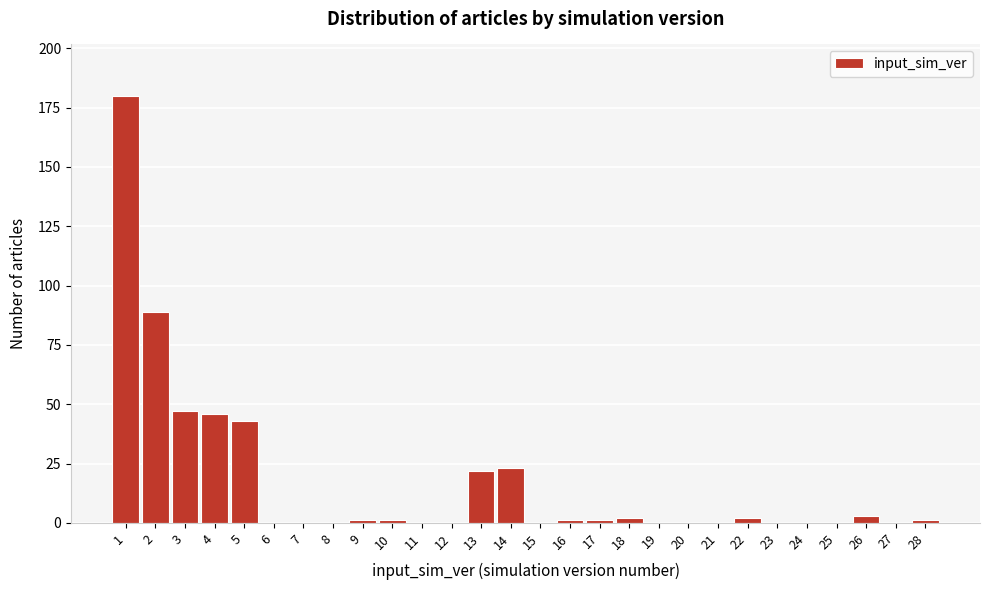

Reading left to right, transcribe this chart: for each bar, give the range it covers on the x-axis and its height. The values are not printed on the chart, so give them approximately, as read against the axis.

0.5 to 1.5: 180
1.5 to 2.5: 90
2.5 to 3.5: 45
3.5 to 4.5: 45
4.5 to 5.5: 45
5.5 to 6.5: 0
6.5 to 7.5: 0
7.5 to 8.5: 0
8.5 to 9.5: under 5
9.5 to 10.5: under 5
10.5 to 11.5: 0
11.5 to 12.5: 0
12.5 to 13.5: 20
13.5 to 14.5: 25
14.5 to 15.5: 0
15.5 to 16.5: under 5
16.5 to 17.5: under 5
17.5 to 18.5: under 5
18.5 to 19.5: 0
19.5 to 20.5: 0
20.5 to 21.5: 0
21.5 to 22.5: under 5
22.5 to 23.5: 0
23.5 to 24.5: 0
24.5 to 25.5: 0
25.5 to 26.5: under 5
26.5 to 27.5: 0
27.5 to 28.5: under 5